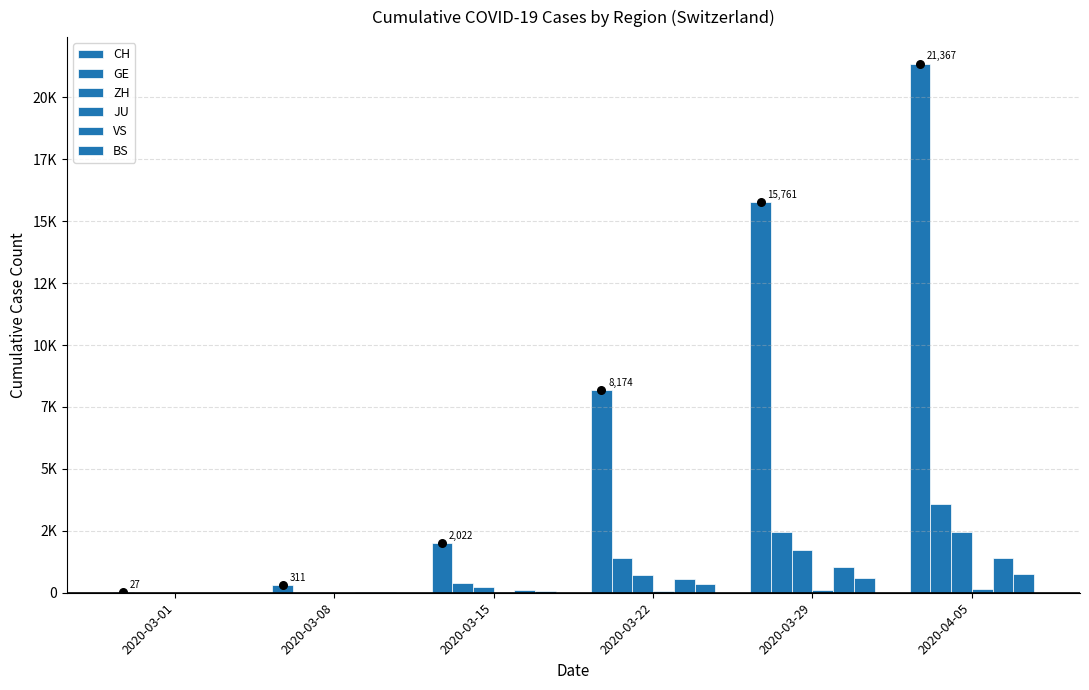

Which series has the largest Y range (max minus min)?

CH